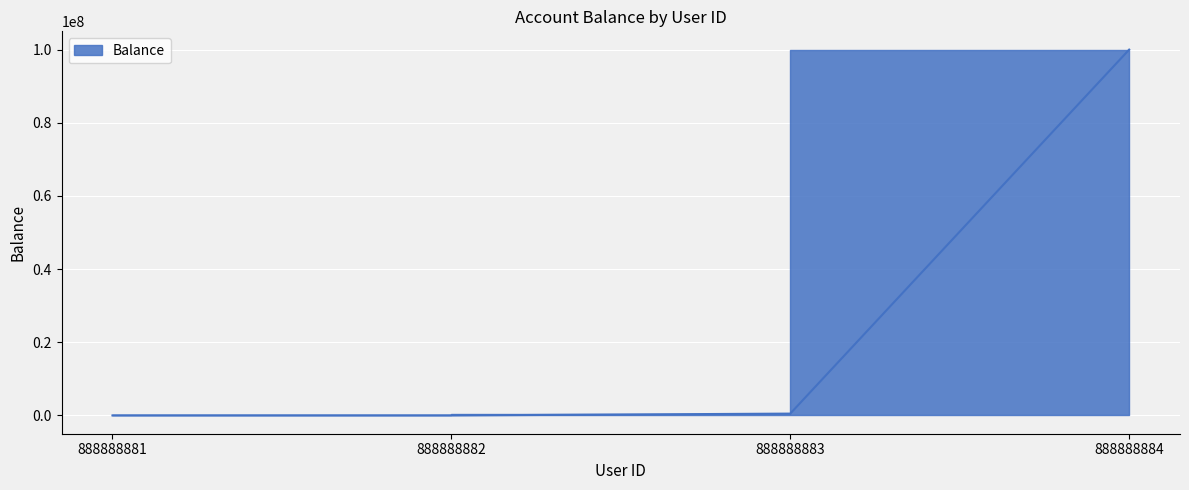

How many positive values are there?

3